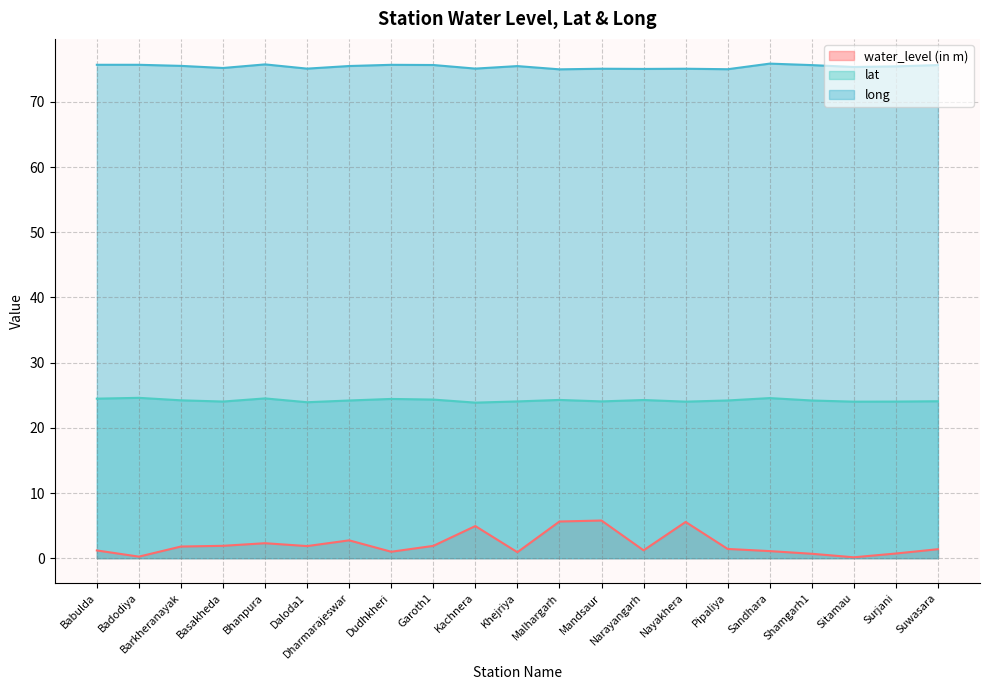

Read the long value at Khejriya.

75.5